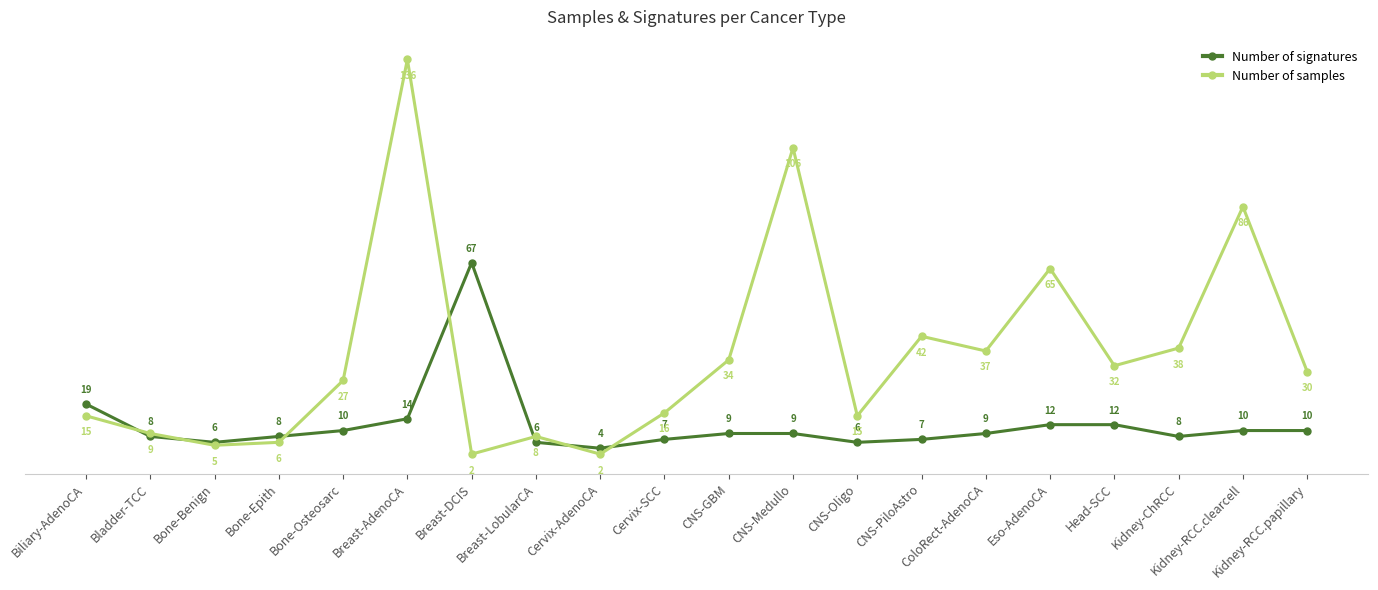

True or false: Number of samples and Number of signatures intersect in this chart.

True